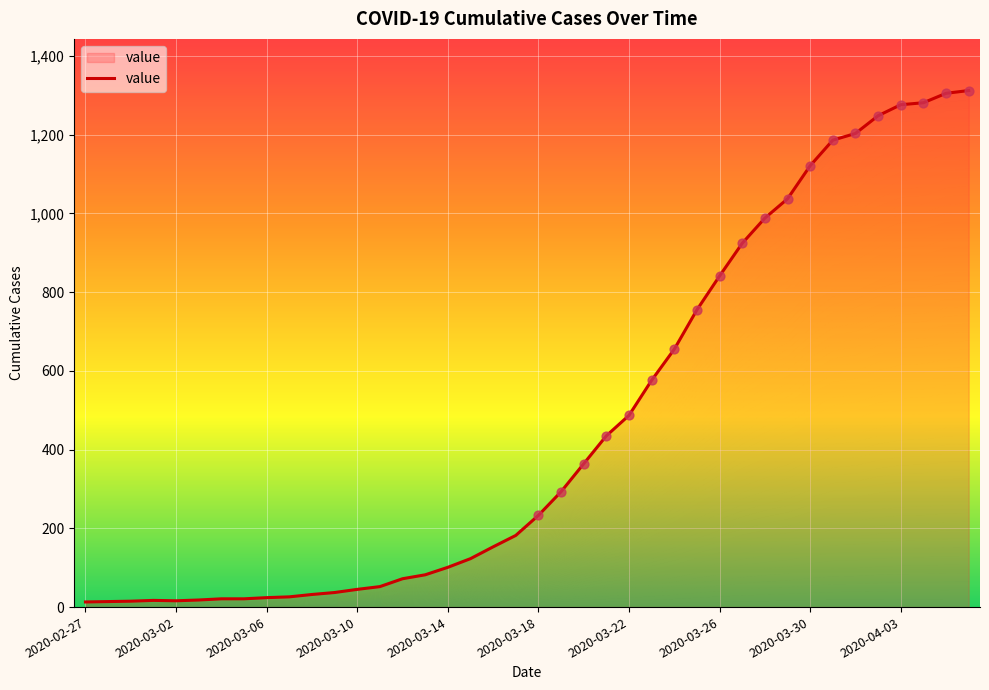

Between 34 and 12, which is larger?

34